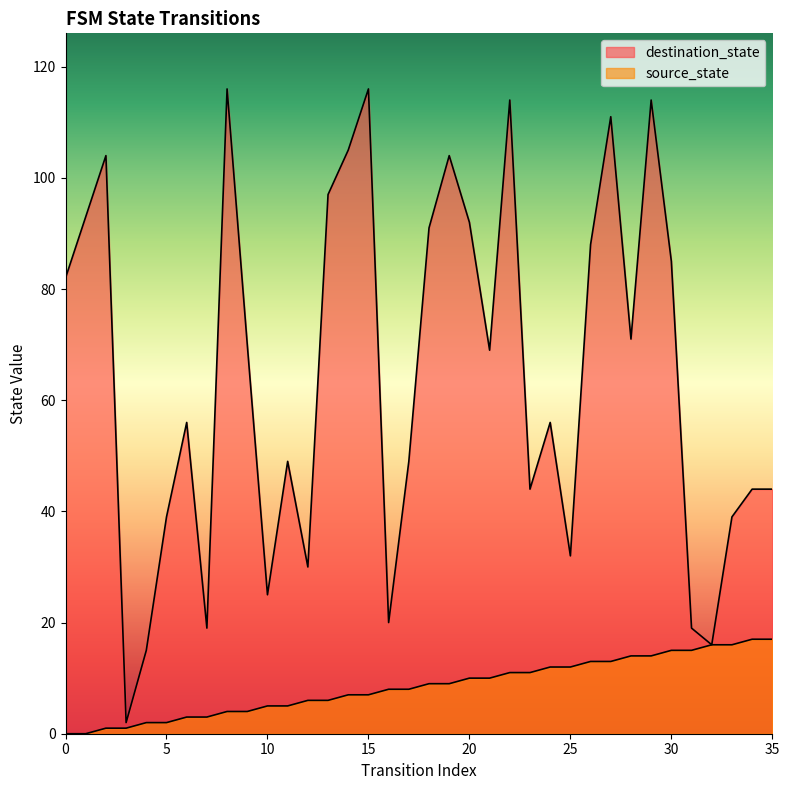

Which series has the widest spread of values?

destination_state